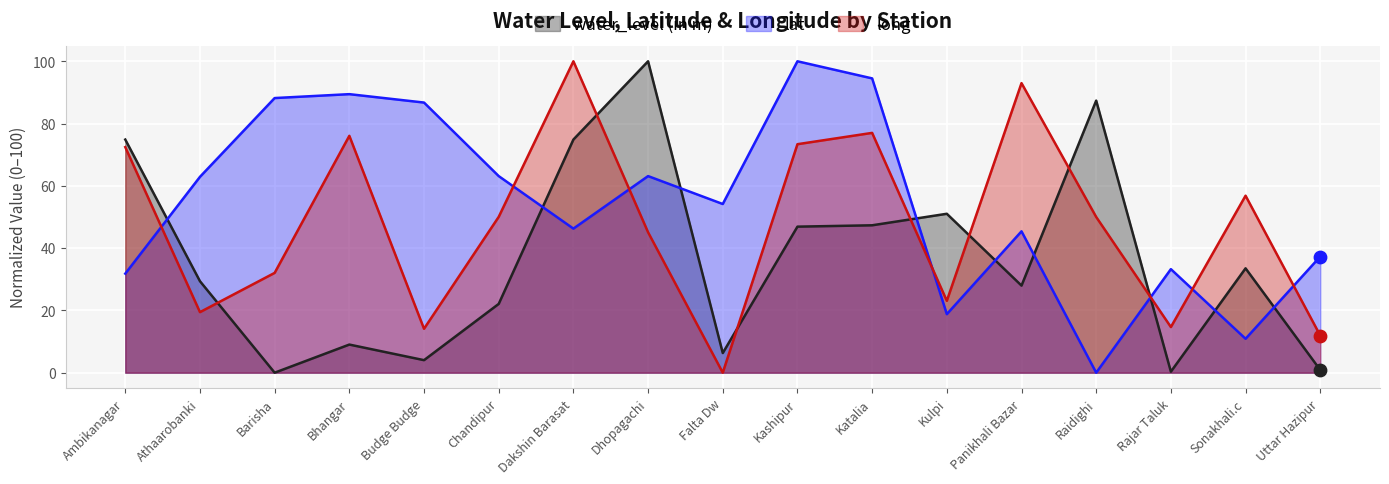

Which series contains the highest Y value?

water_level (in m)